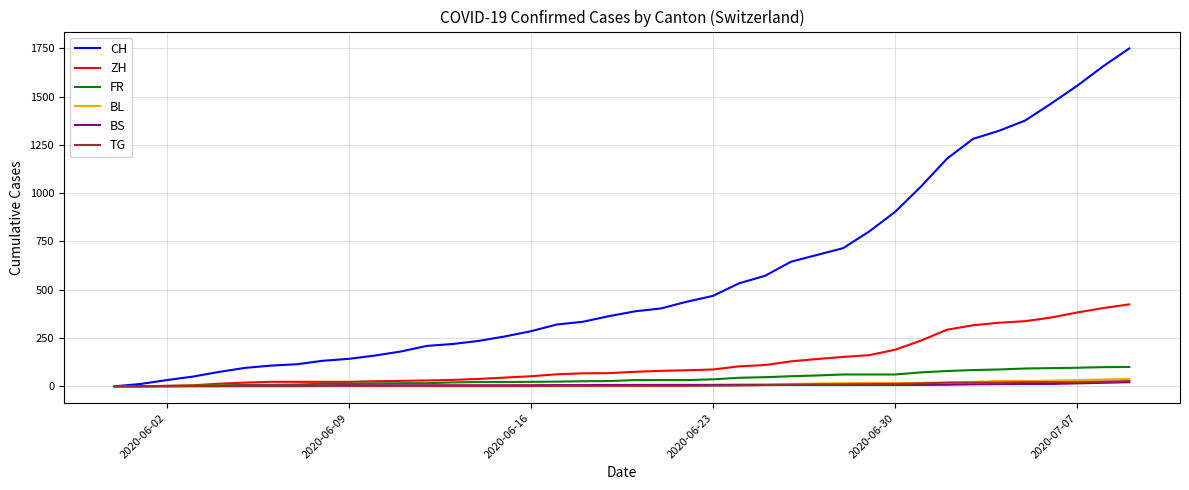

Which series has the largest total across all categories?

CH